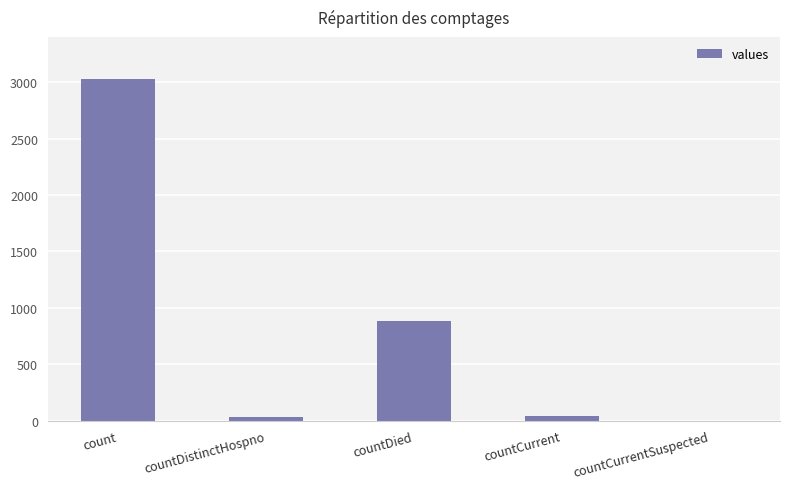

How many data points does each series have?

5